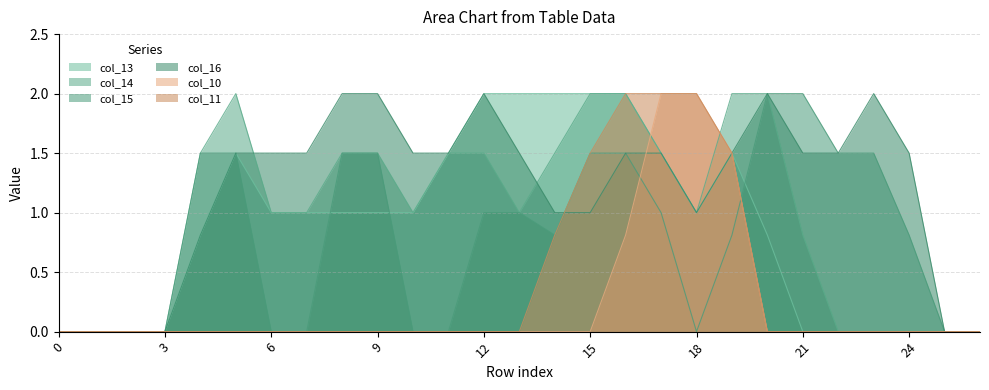

Does the chart have visible grid lines?

Yes